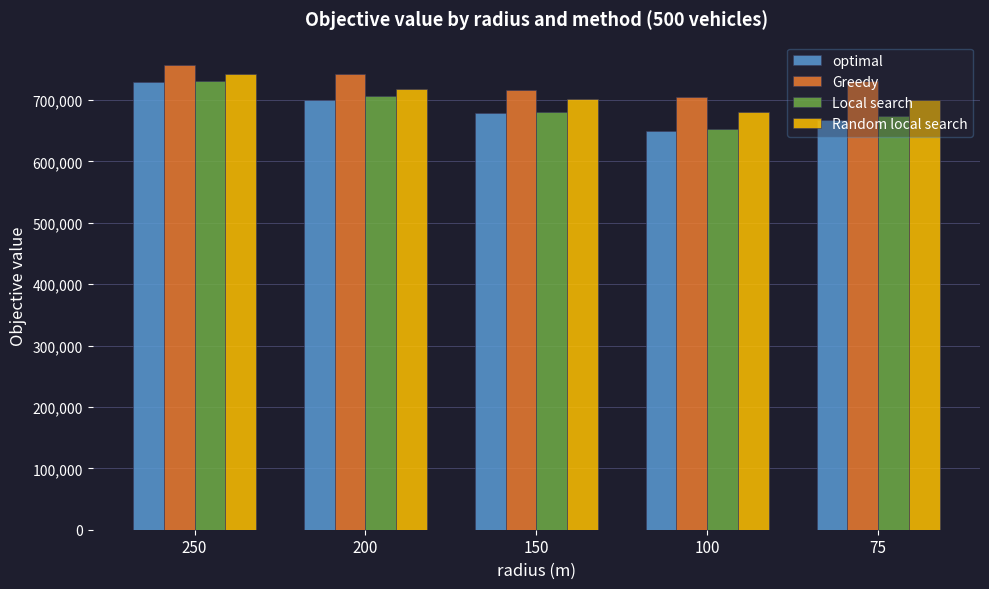

What is the highest value of the optimal series?

729160.0